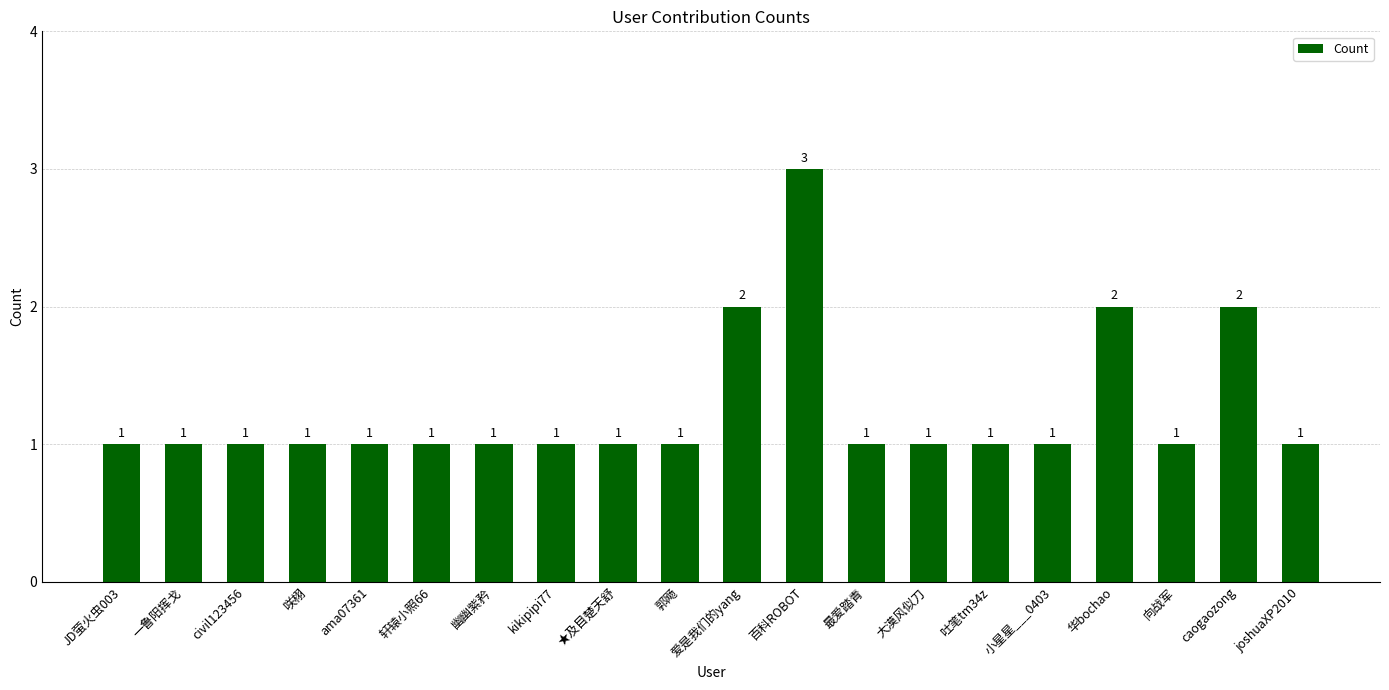

What is the label of the 15th bar from the left?

吐笔tm34z